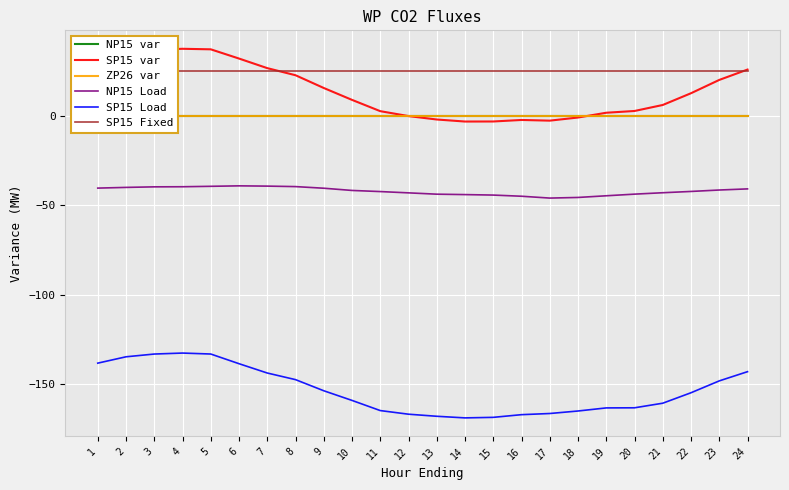

Rank the series at 11 from highest to lowest value.

SP15 Fixed, SP15 var, NP15 var, ZP26 var, NP15 Load, SP15 Load